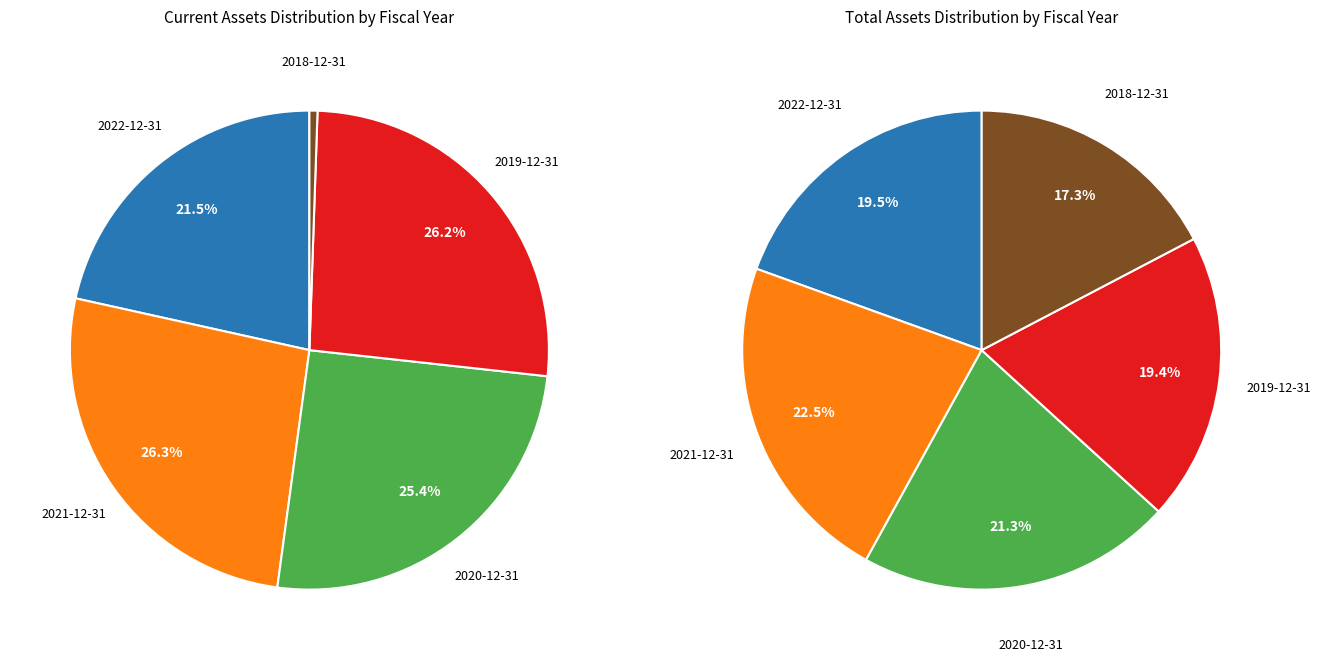

To the nearest percent, what is the combined percentage of 2020-12-31 and 2021-12-31?

52%